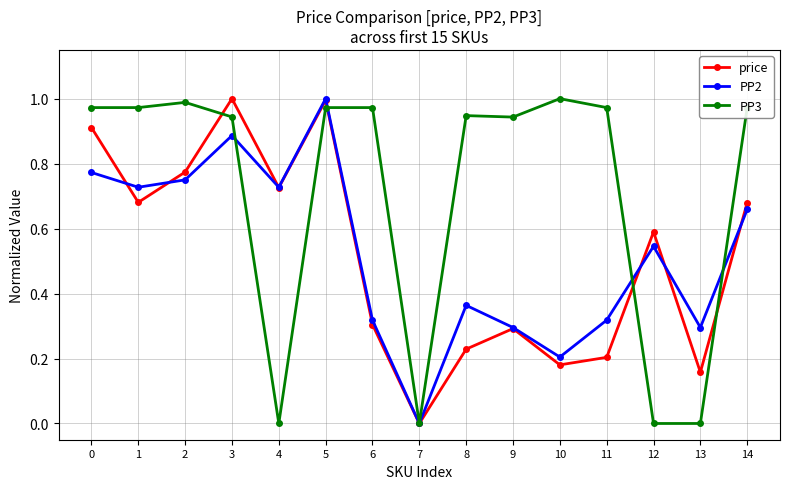

Which series changed the most between 2 and 12?

PP3